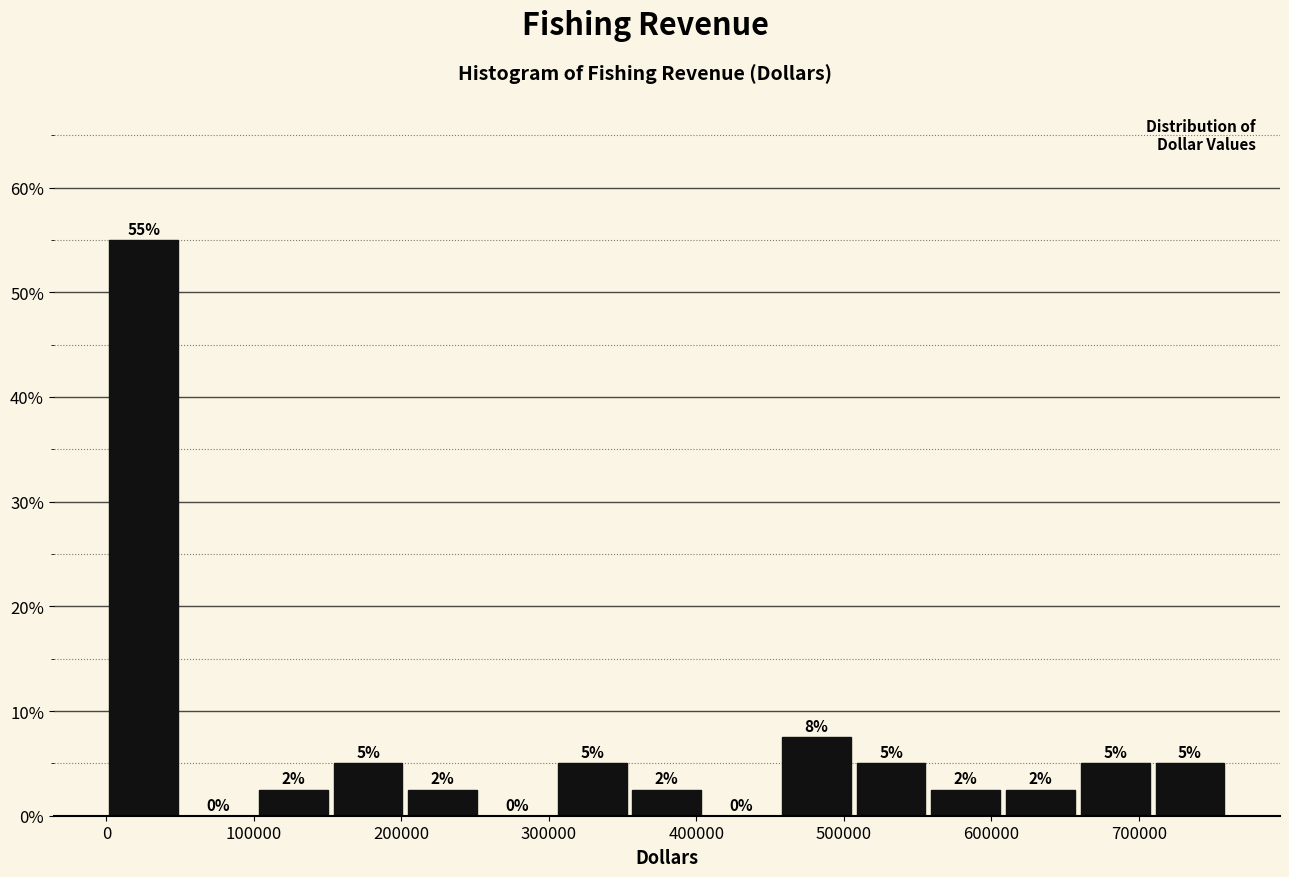

Over which range of the x-axis is the bar tallest?

0 to 50000